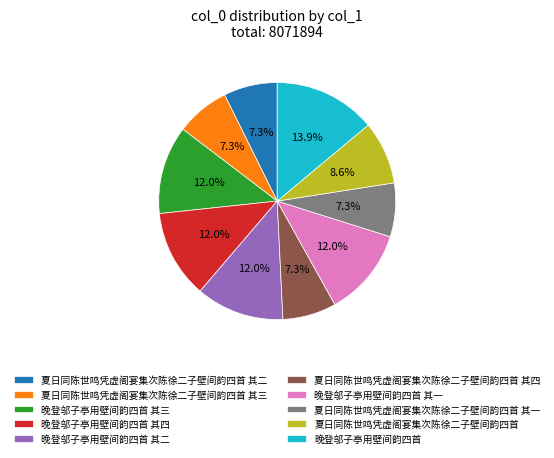

What portion of the pie excludes 夏日同陈世鸣凭虚阁宴集次陈徐二子壁间韵四首 其三?

92.7%